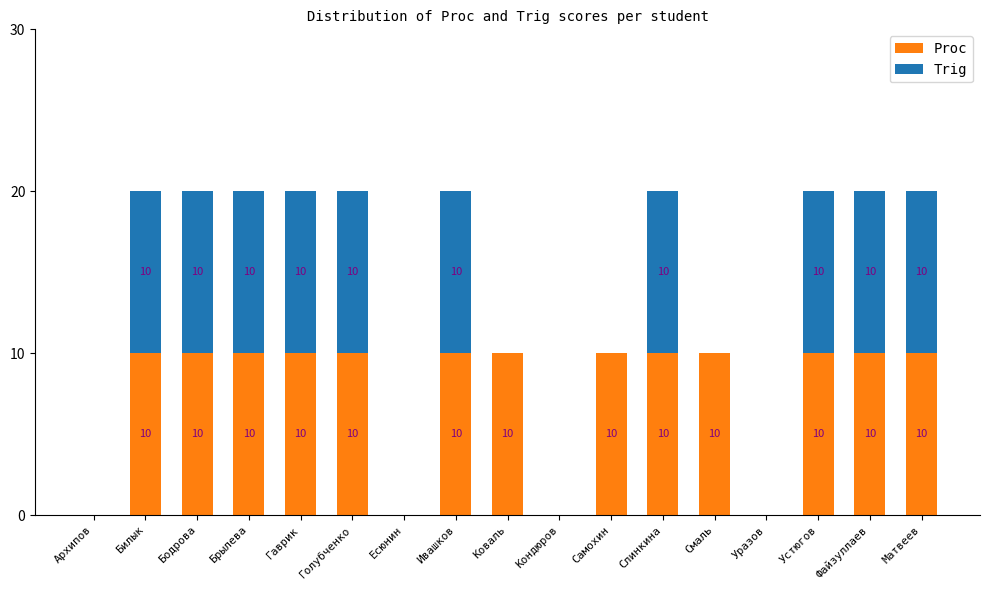

What is the total value across all series at Брылева?

20